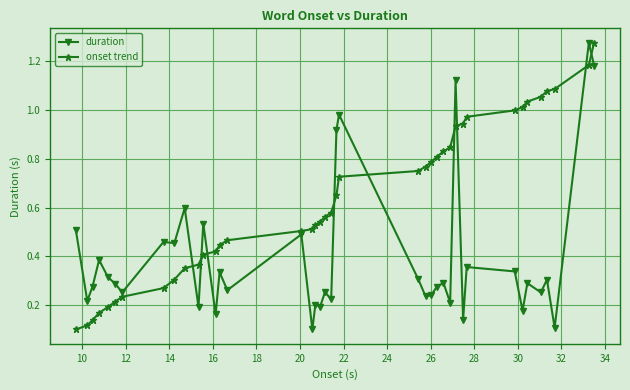

Rank the series by their average value, from highest to lowest.

onset trend, duration